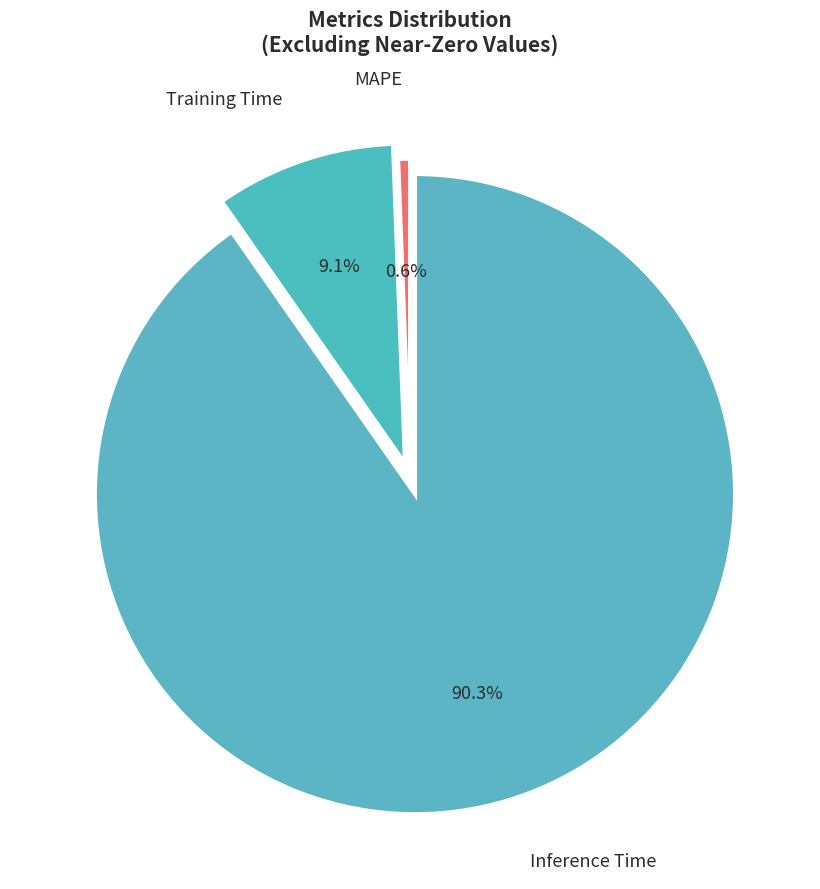

Does any single category account for the majority?

Yes